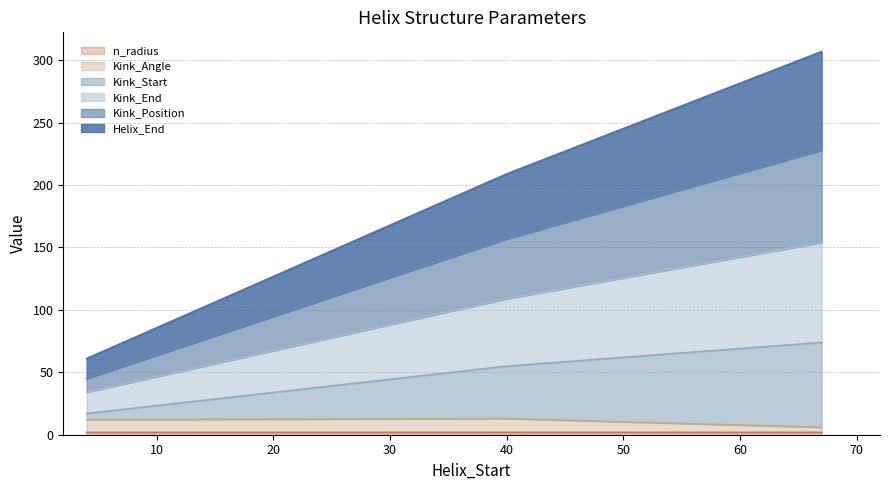

How many lines are shown in the chart?

6